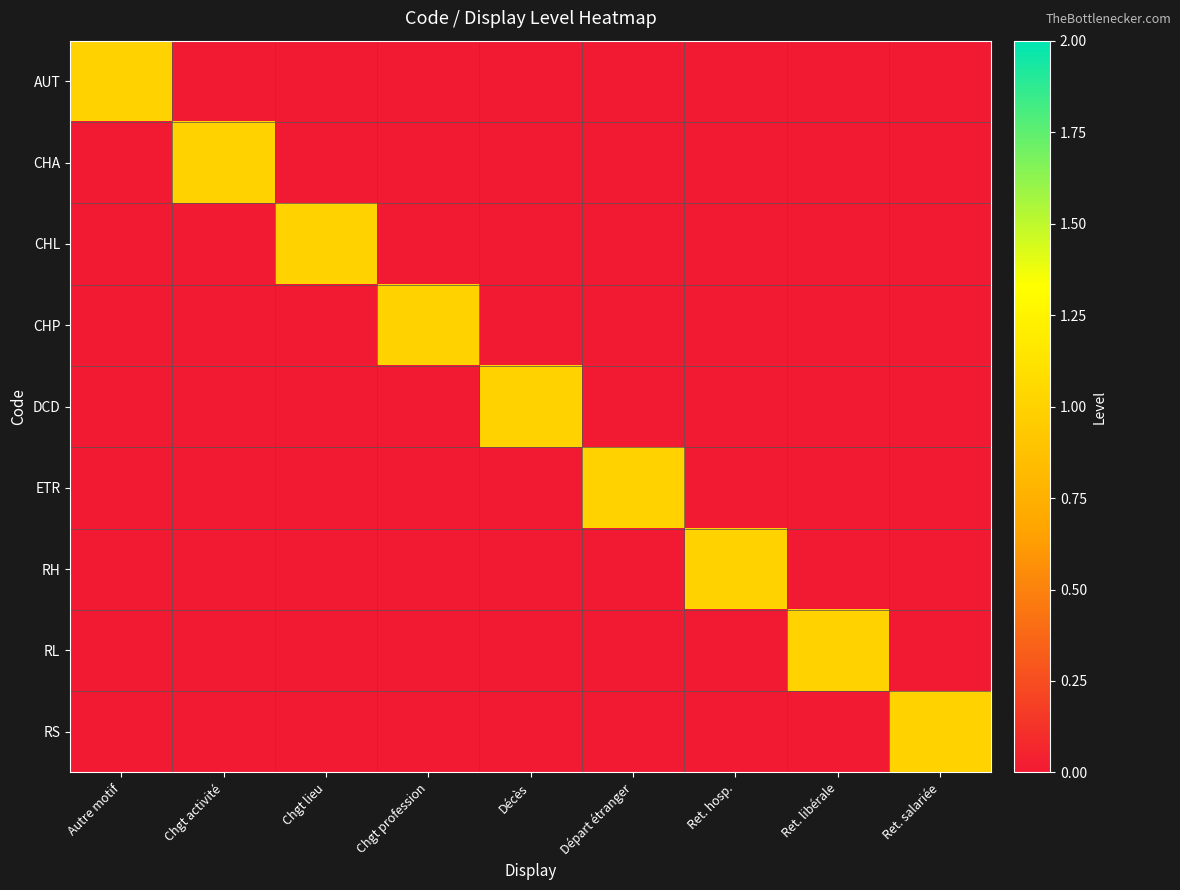

At which category is the sum across all series the highest?

Autre motif